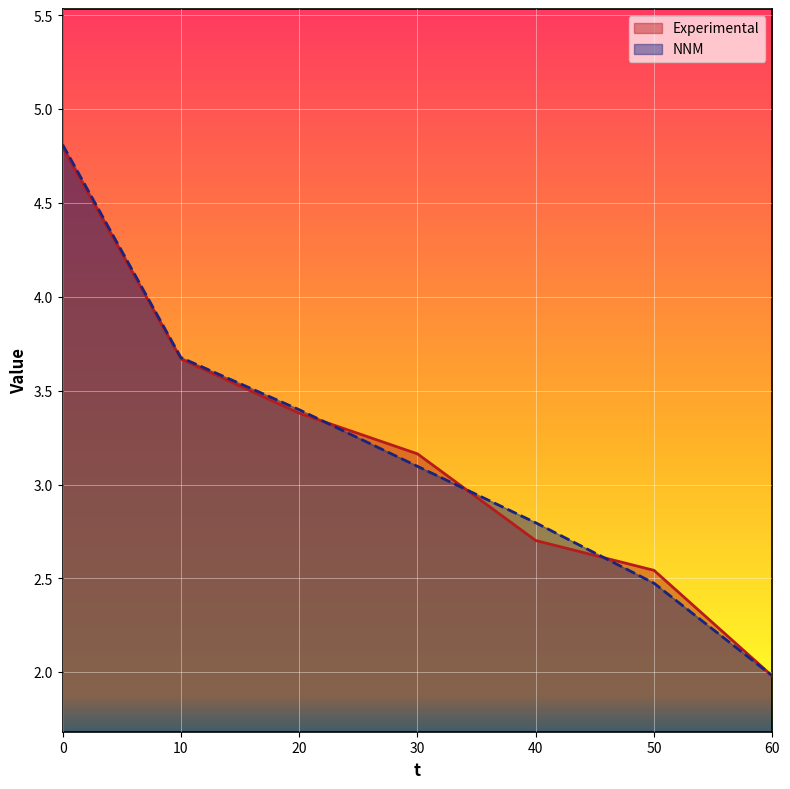

What are all the series names shown in the legend?

Experimental, NNM